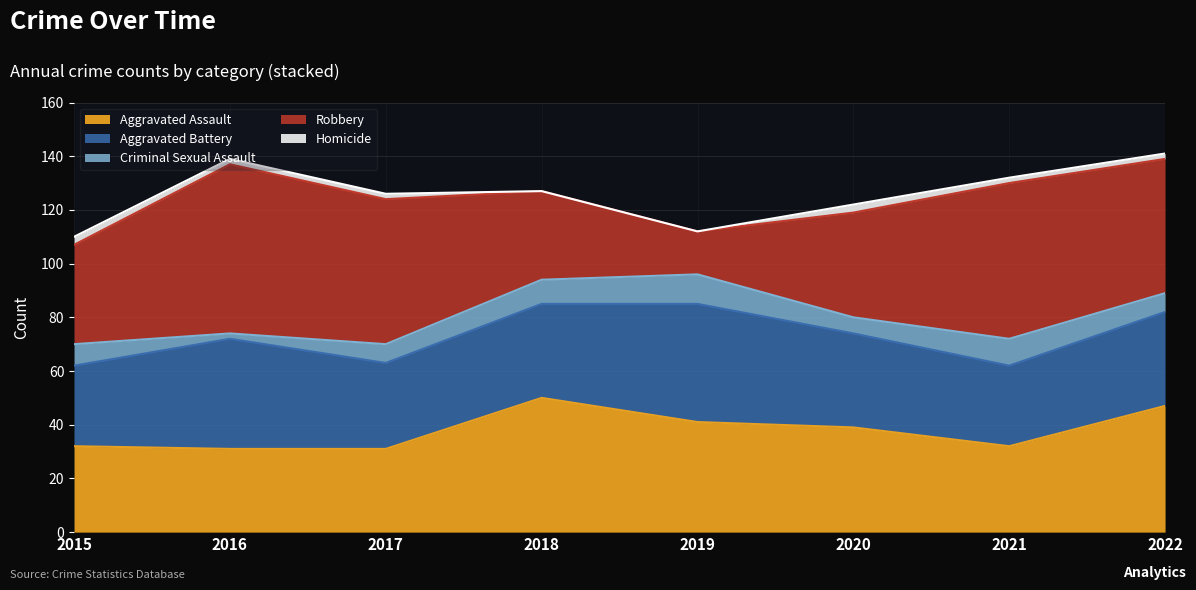

Reading left to right, extract all data points from this chart.

Aggravated Assault: 2015=32	2016=31	2017=31	2018=50	2019=41	2020=39	2021=32	2022=47
Aggravated Battery: 2015=30	2016=41	2017=32	2018=35	2019=44	2020=35	2021=30	2022=35
Criminal Sexual Assault: 2015=8	2016=2	2017=7	2018=9	2019=11	2020=6	2021=10	2022=7
Robbery: 2015=37	2016=63	2017=54	2018=33	2019=16	2020=39	2021=58	2022=50
Homicide: 2015=3	2016=2	2017=2	2018=0	2019=0	2020=3	2021=2	2022=2